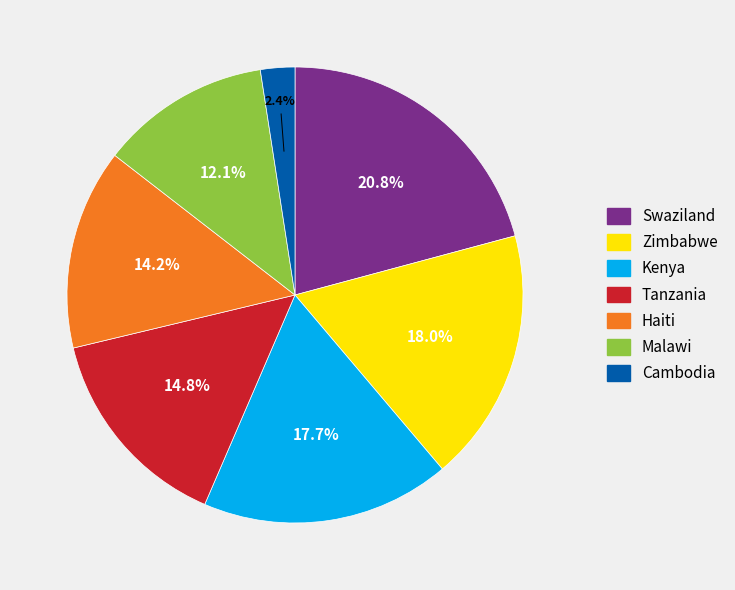

Which has a higher value, Cambodia or Zimbabwe?

Zimbabwe